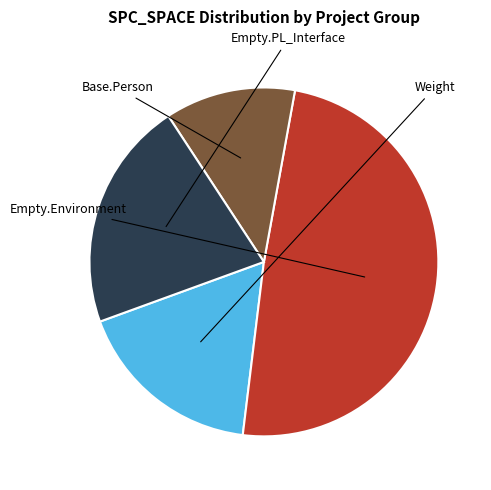

Does any single category account for the majority?

No